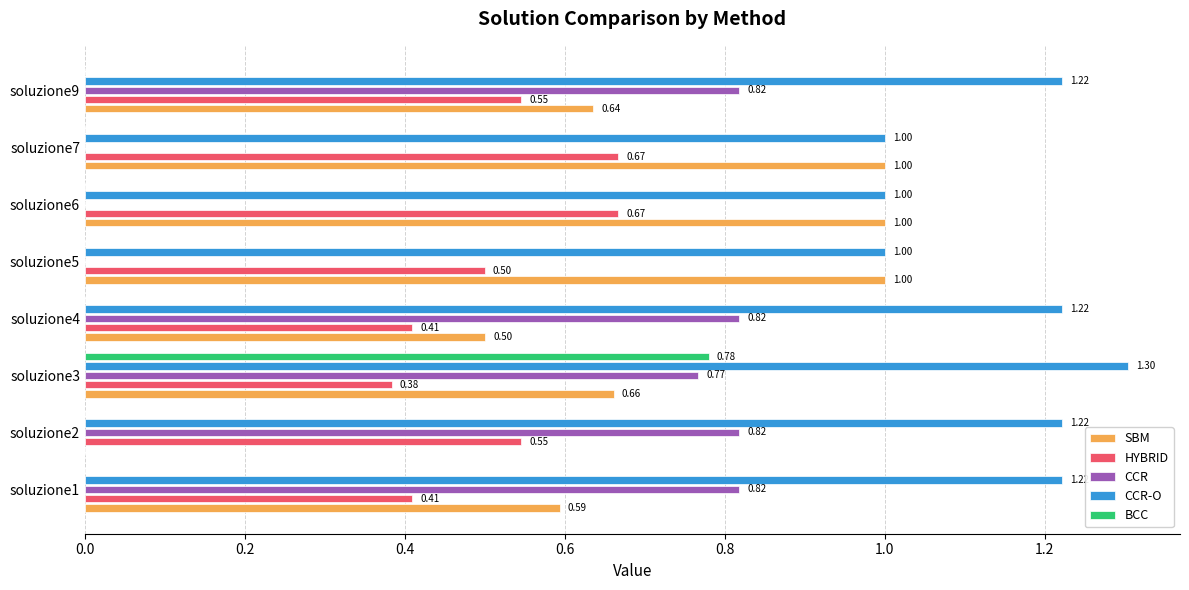

Is the value of SBM at soluzione3 greater than the value of CCR at soluzione3?

No